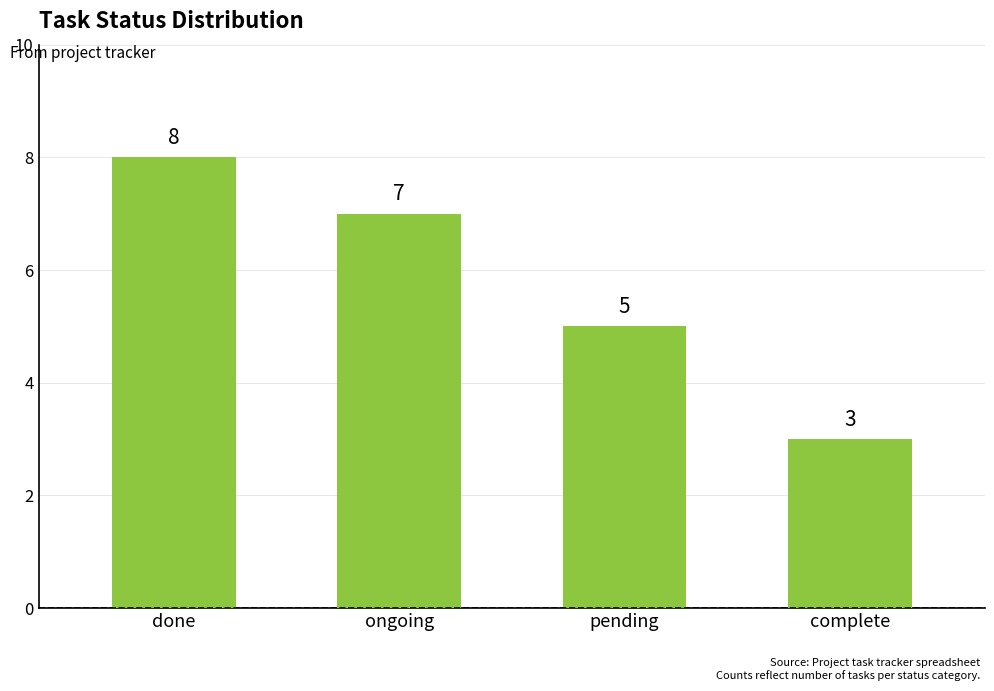

Which has a higher value, done or complete?

done